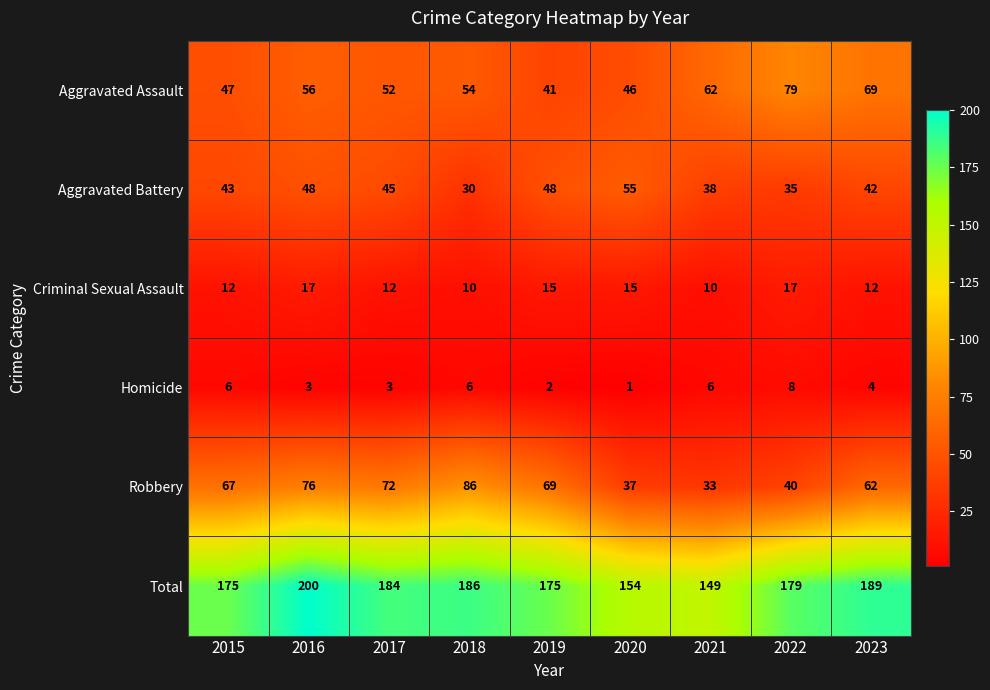

List the series in order of their peak value, highest first.

Total, Robbery, Aggravated Assault, Aggravated Battery, Criminal Sexual Assault, Homicide